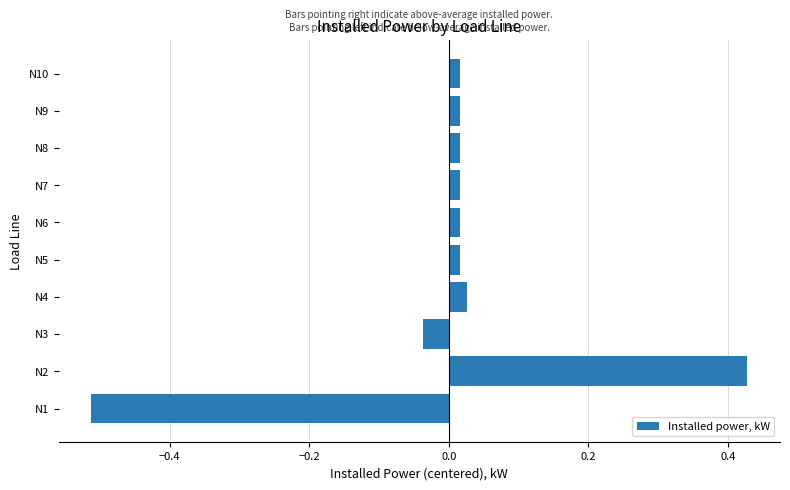

At which category does the chart reach its minimum across all series?

N1